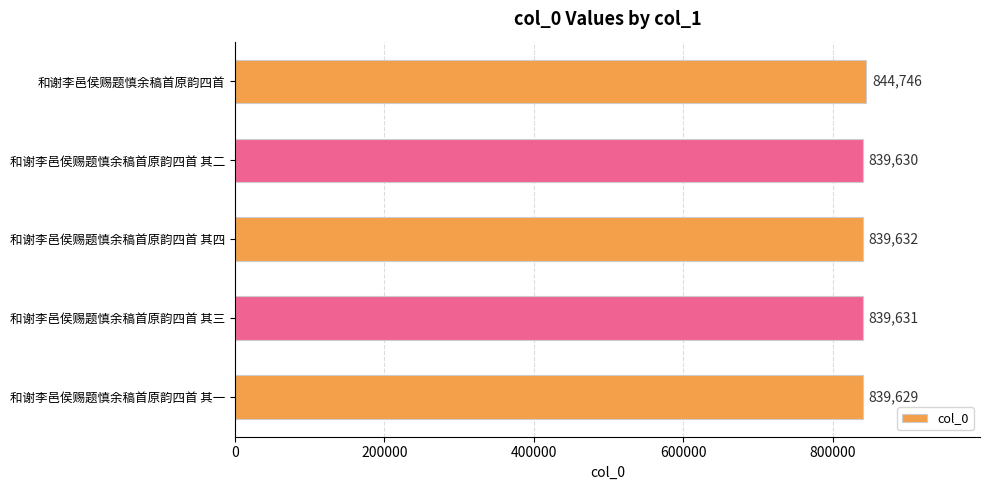

List the labels in order of value, smallest first.

和谢李邑侯赐题慎余稿首原韵四首 其一, 和谢李邑侯赐题慎余稿首原韵四首 其二, 和谢李邑侯赐题慎余稿首原韵四首 其三, 和谢李邑侯赐题慎余稿首原韵四首 其四, 和谢李邑侯赐题慎余稿首原韵四首